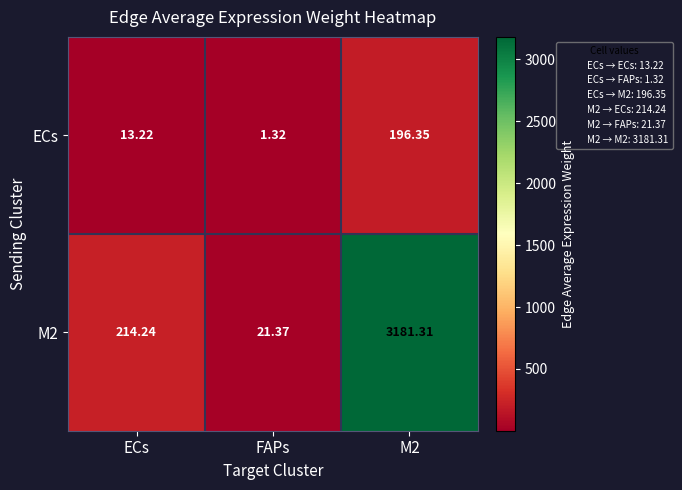

At which label does M2 first exceed 214?

ECs